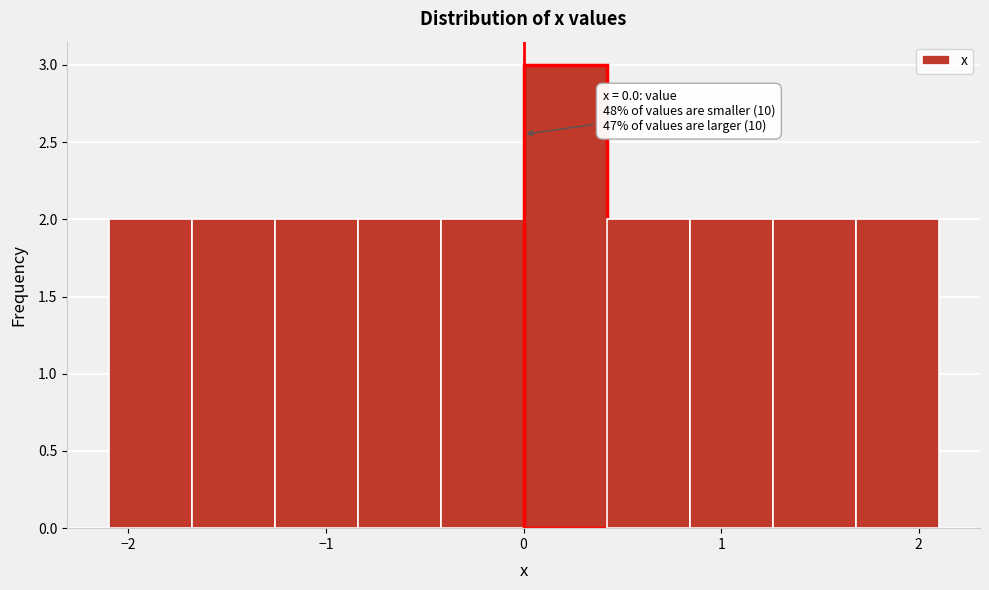

Over which range of the x-axis is the bar tallest?

0.00 to 0.42